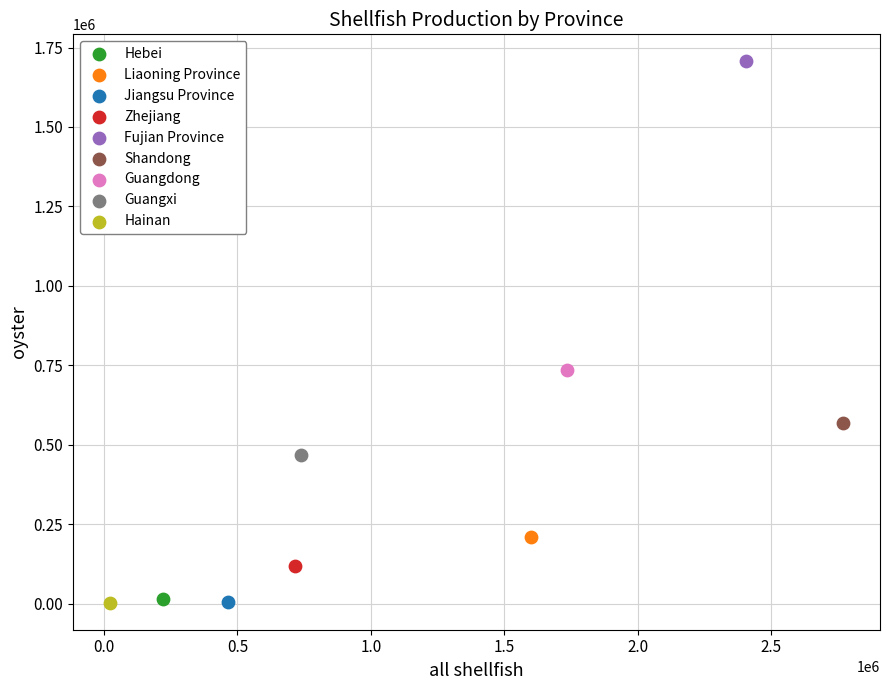

What are all the series names shown in the legend?

Hebei, Liaoning Province, Jiangsu Province, Zhejiang, Fujian Province, Shandong, Guangdong, Guangxi, Hainan